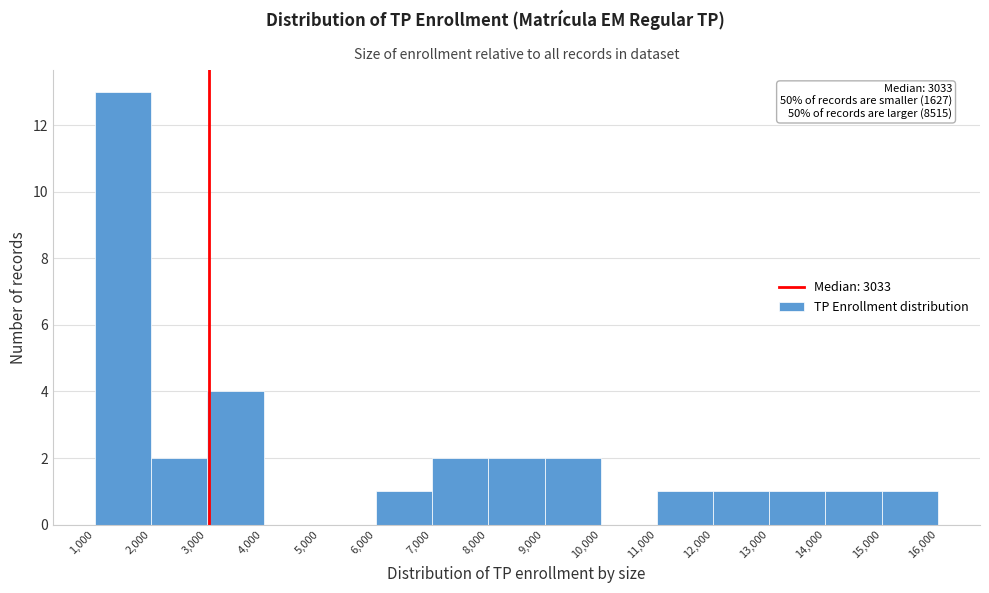

Over which range of the x-axis is the bar tallest?

1,000 to 2,000